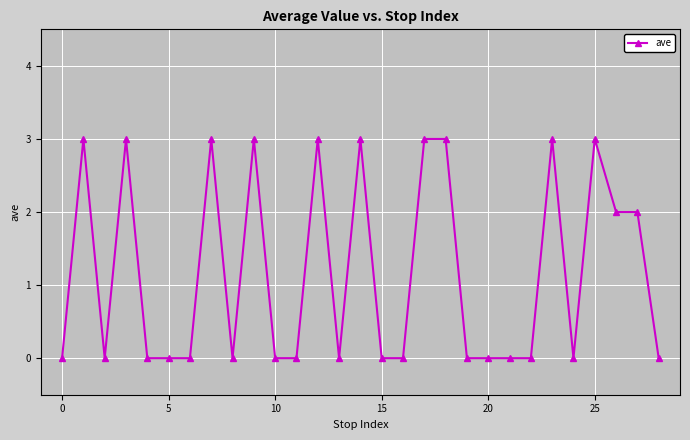

Reading left to right, list all the values displayed in this chart.

0	3	0	3	0	0	0	3	0	3	0	0	3	0	3	0	0	3	3	0	0	0	0	3	0	3	2	2	0